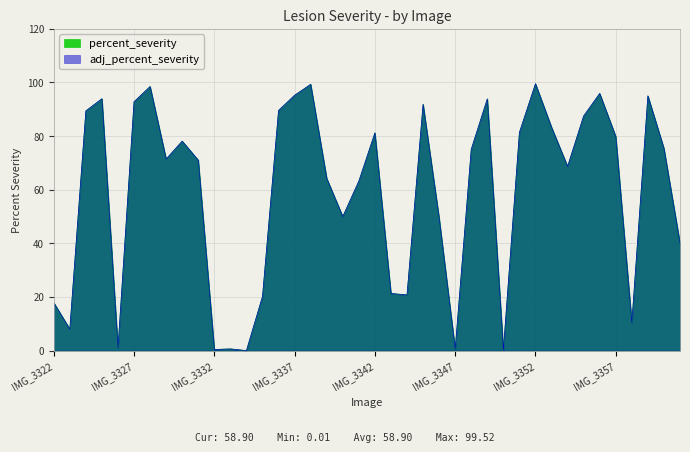

How many series are shown in this chart?

2